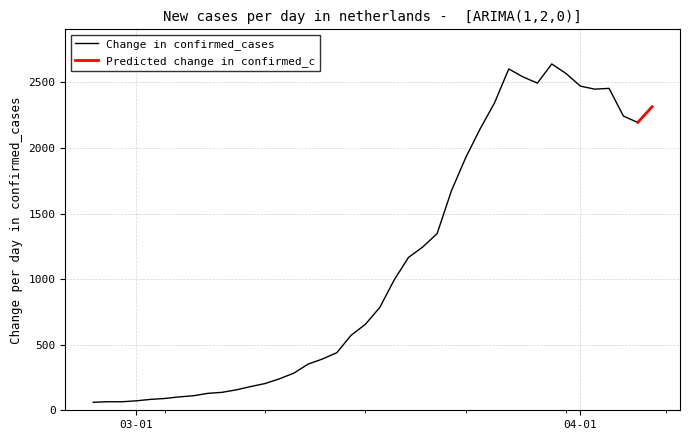

Count the number of values greater than 784.

19